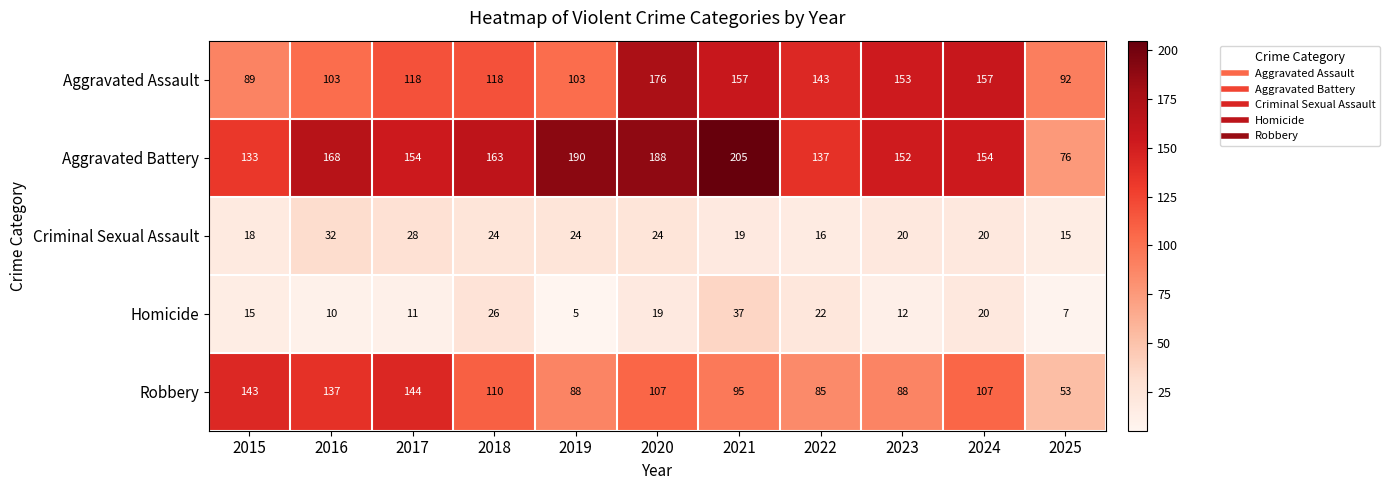

Which series changed the most between 2016 and 2024?

Aggravated Assault